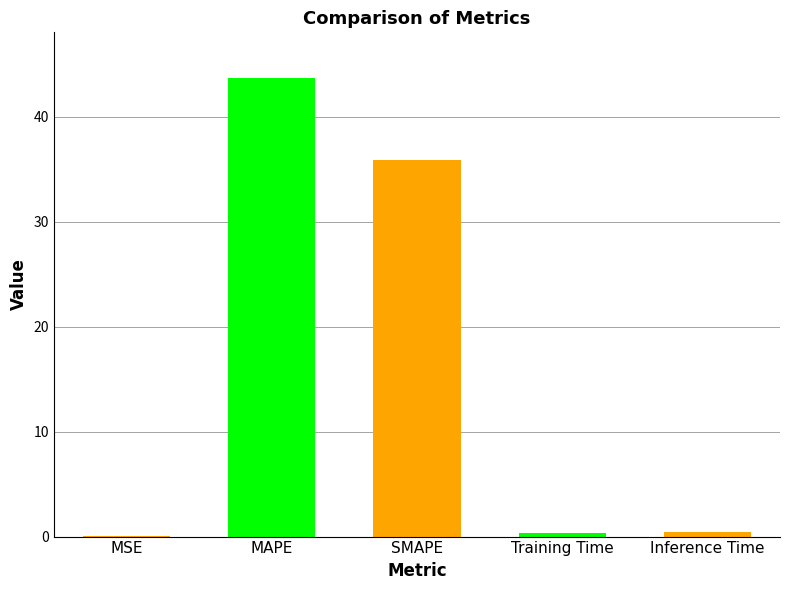

What is the greatest value displayed?

43.7